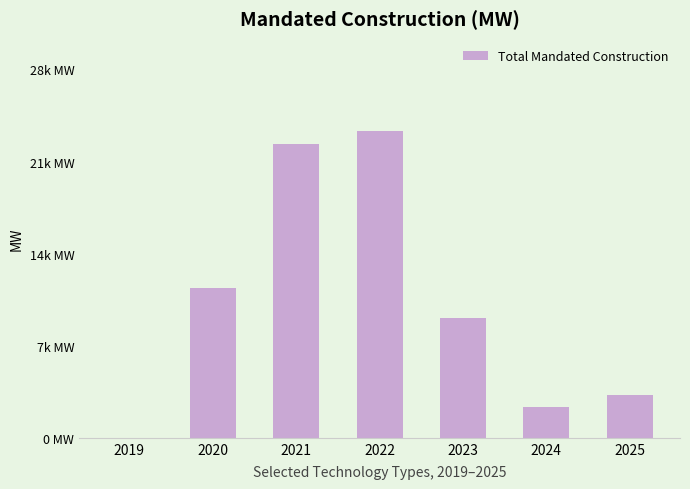

How many values exceed 9257?

4